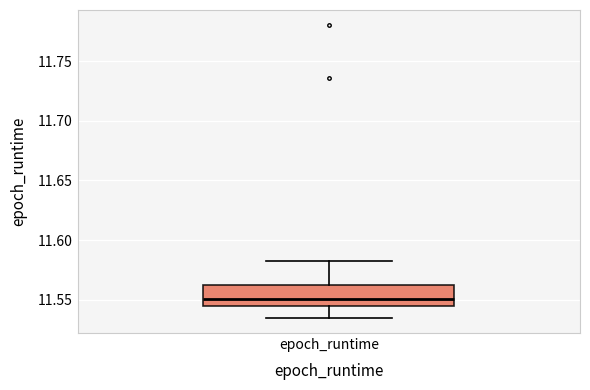

Read this box plot against the y-axis: the position of the median line, the range covered by the box, and the ends of both whiskers. The values are not printed on the chart, so give them approximately, as read against the axis.

median 11.550, box 11.545 to 11.560, whiskers 11.535 to 11.580